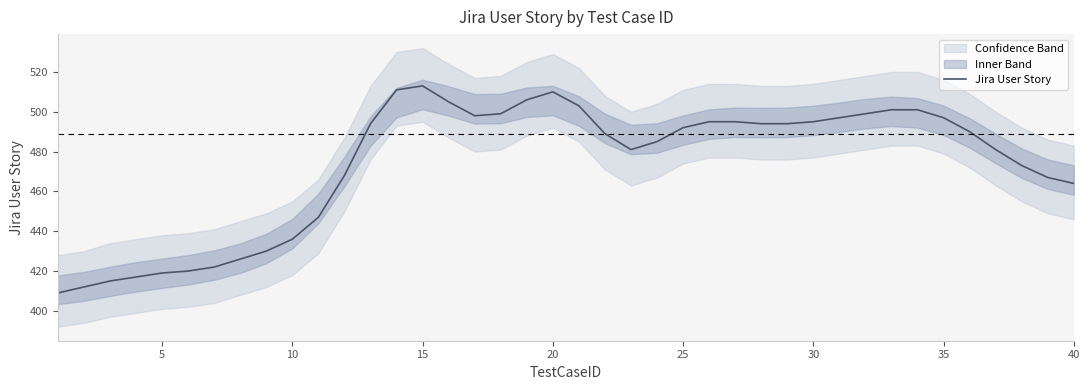

Reading left to right, extract all data points from this chart.

409	412	415	417	419	420	422	426	430	436	447	468	494	511	513	505	498	499	506	510	503	489	481	485	492	495	495	494	494	495	497	499	501	501	497	490	481	473	467	464